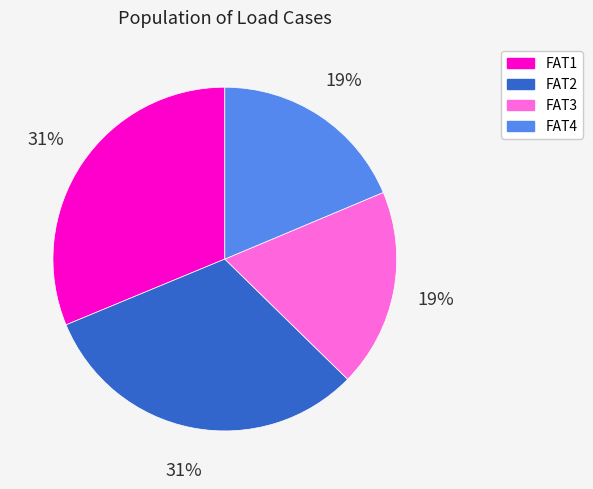

To the nearest percent, what portion does FAT1 represent?

31%